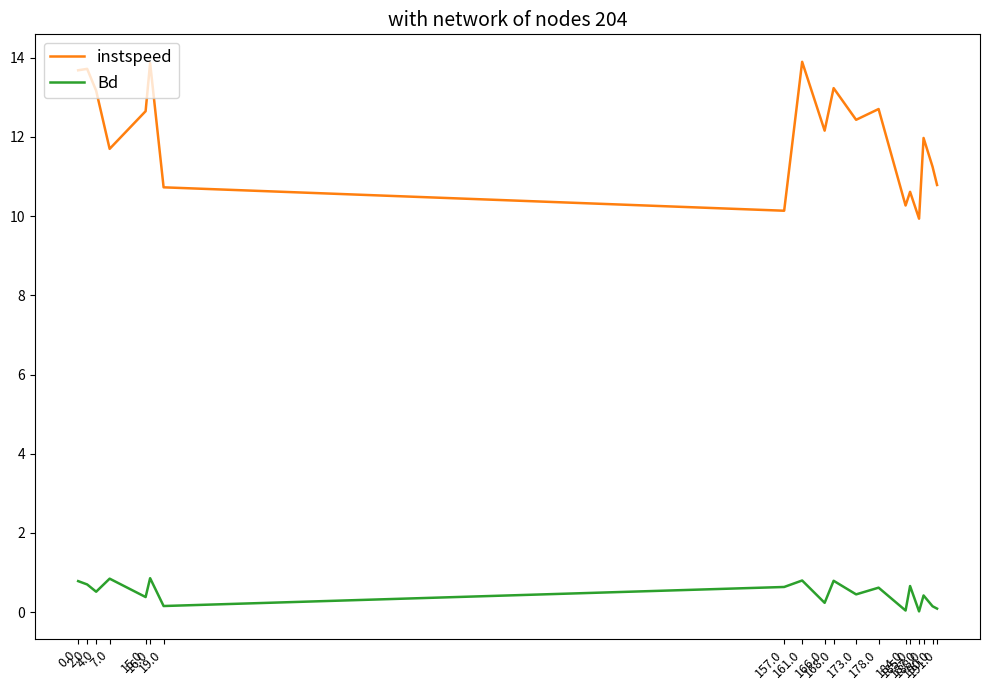

True or false: instspeed has a value of 7.1 at 0.0.

False